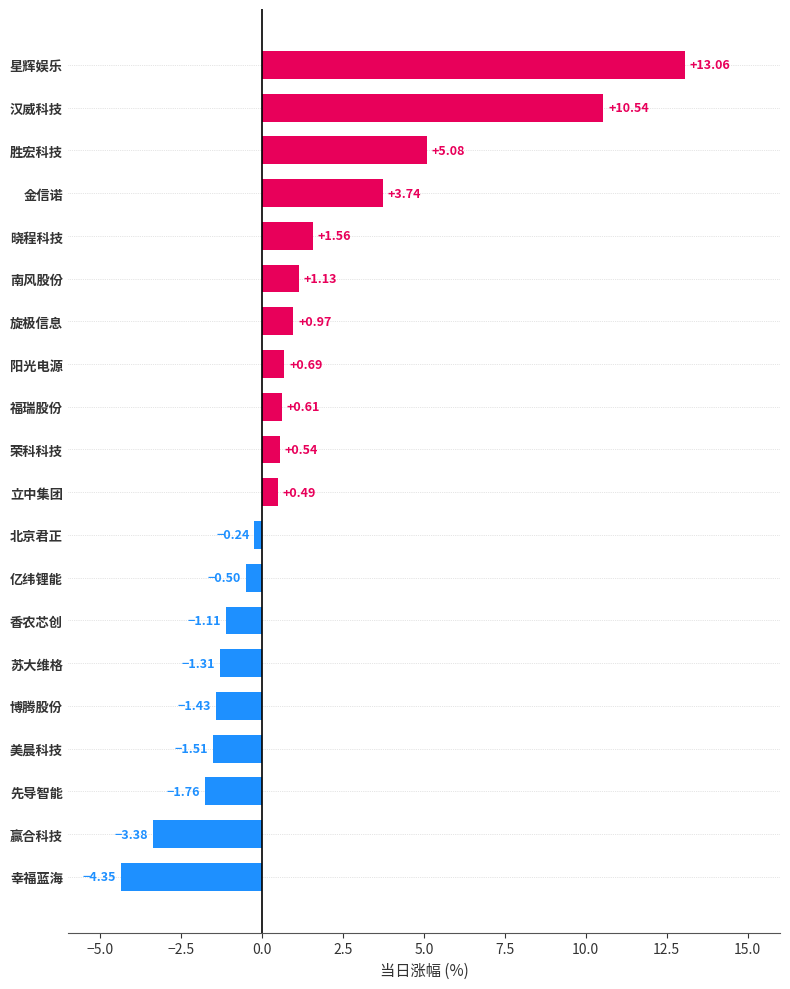

Rank the categories by value from lowest to highest.

幸福蓝海, 赢合科技, 先导智能, 美晨科技, 博腾股份, 苏大维格, 香农芯创, 亿纬锂能, 北京君正, 立中集团, 荣科科技, 福瑞股份, 阳光电源, 旋极信息, 南风股份, 晓程科技, 金信诺, 胜宏科技, 汉威科技, 星辉娱乐